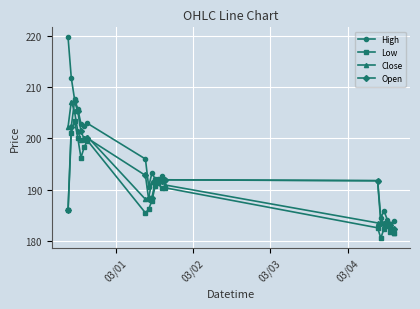

Is this an area chart (filled region under the line)?

No